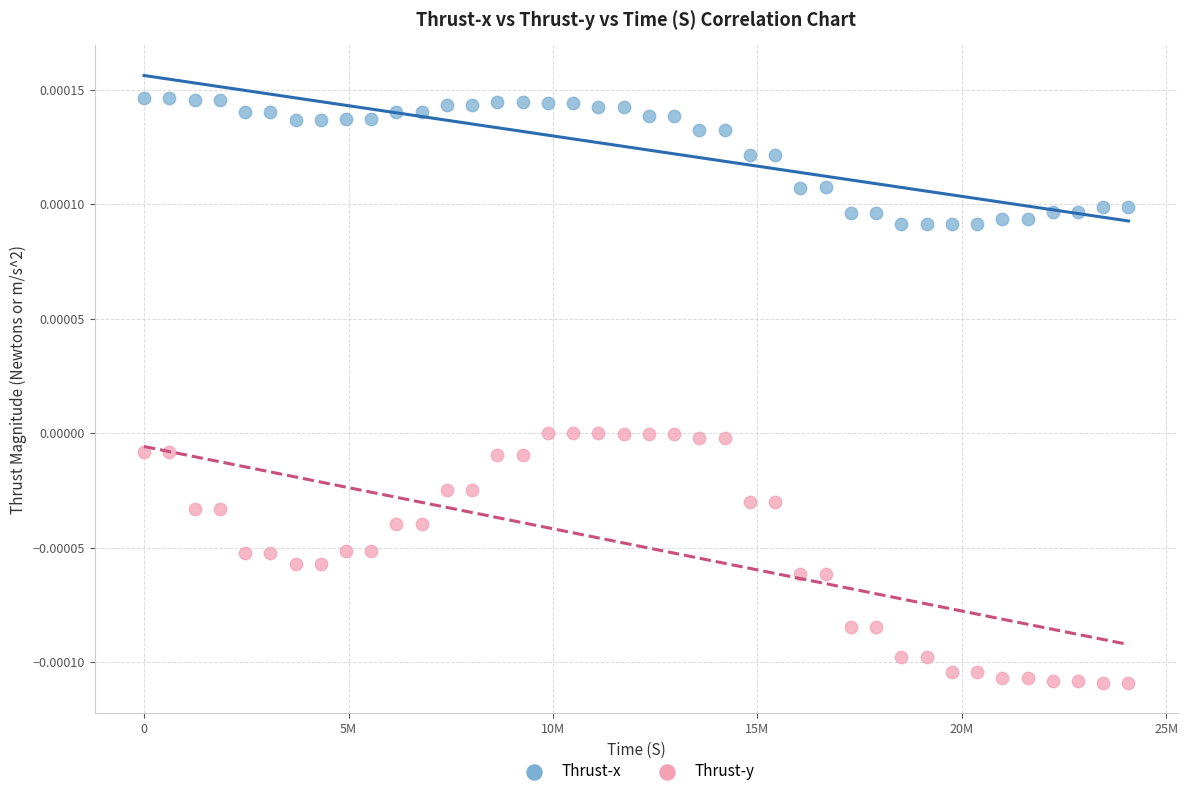

Across all data points, what is the range of X values (max minus min)?

24073839.2